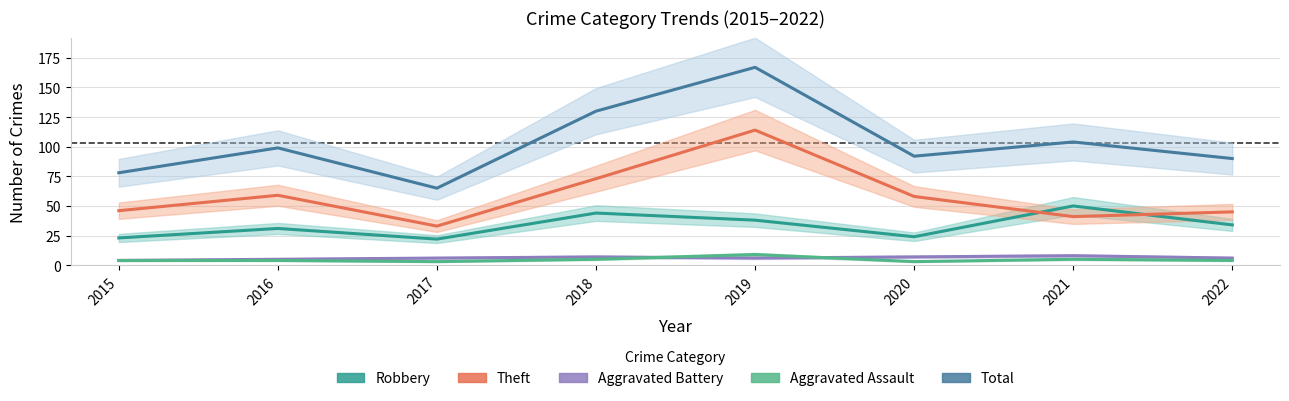

True or false: Aggravated Battery and Theft intersect in this chart.

False